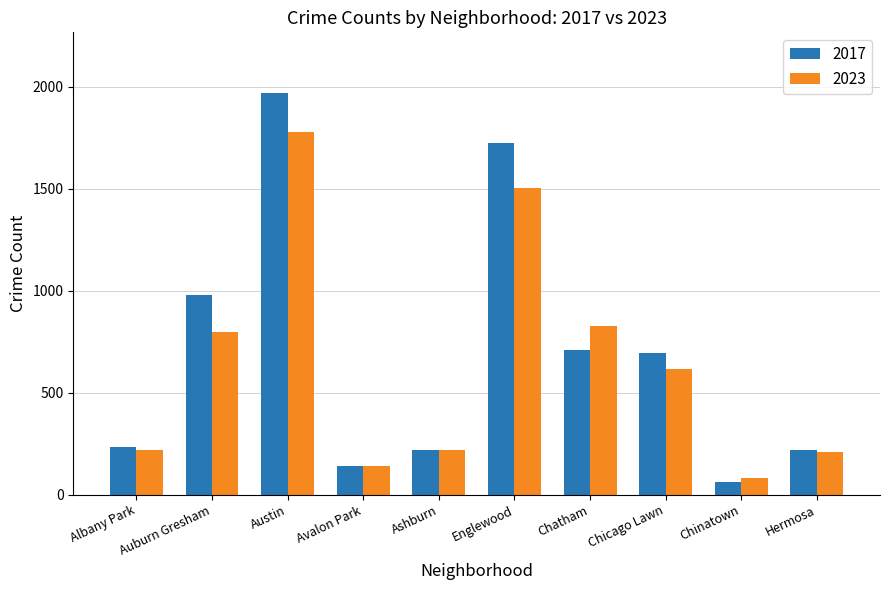

What are all the series names shown in the legend?

2017, 2023